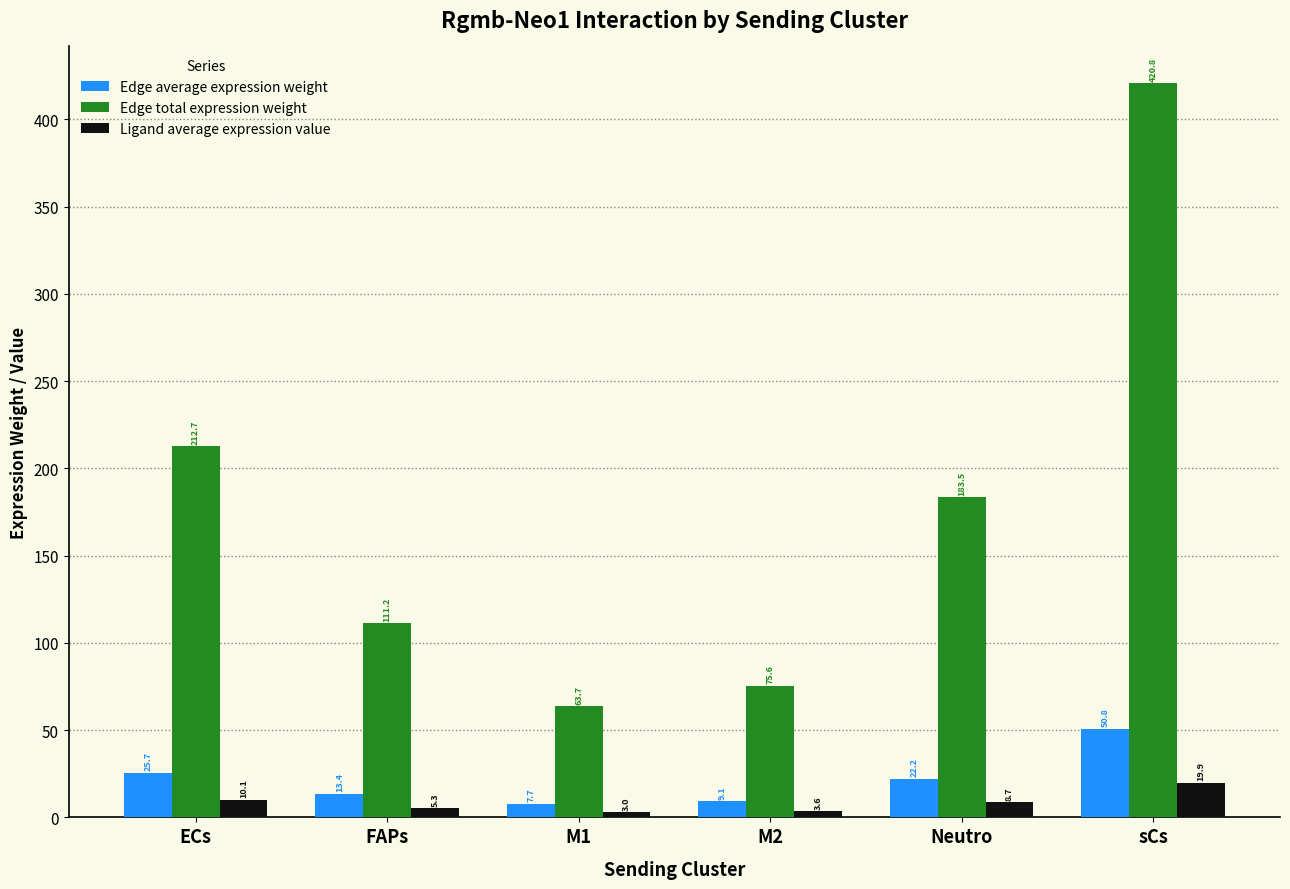

How many bars are there in total?

18